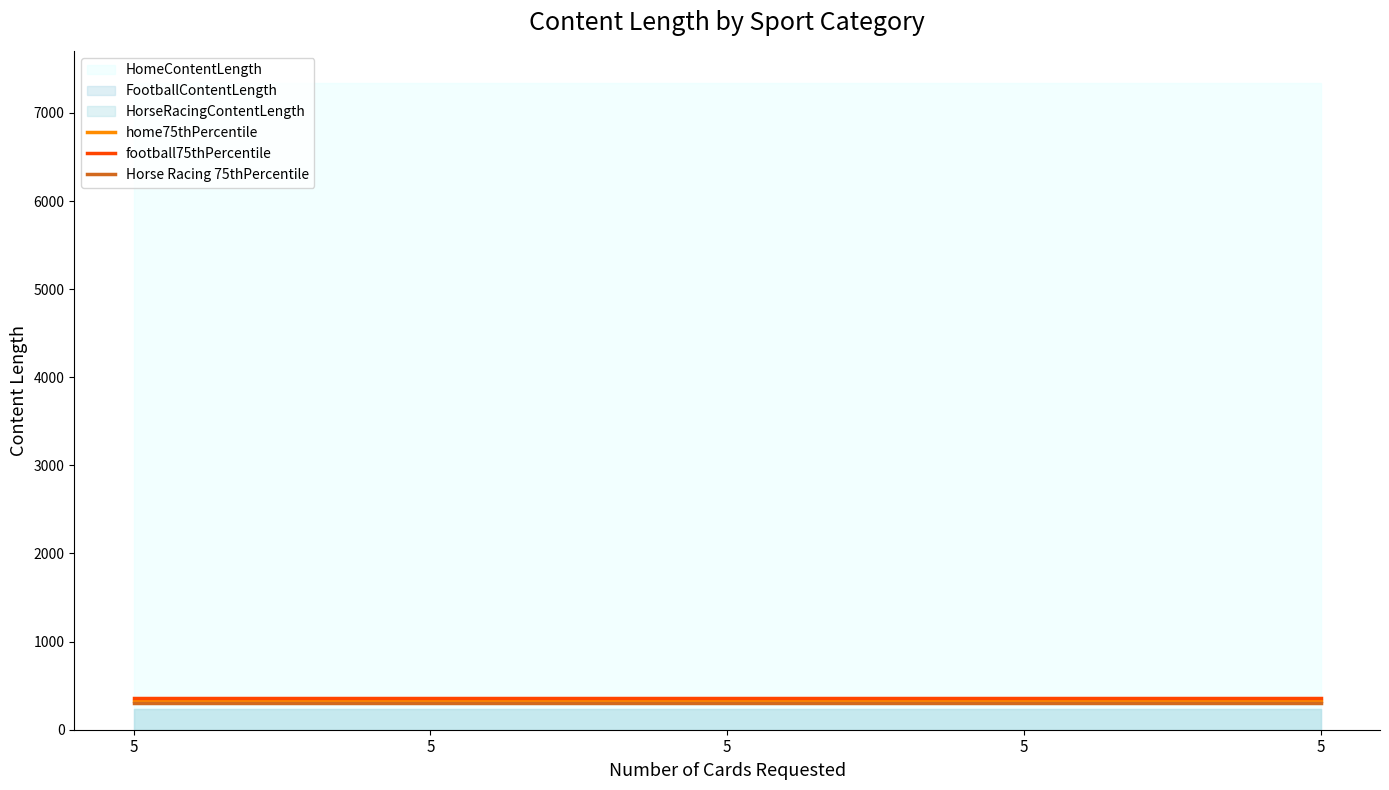

Which has a higher value, 5 or 5?

5